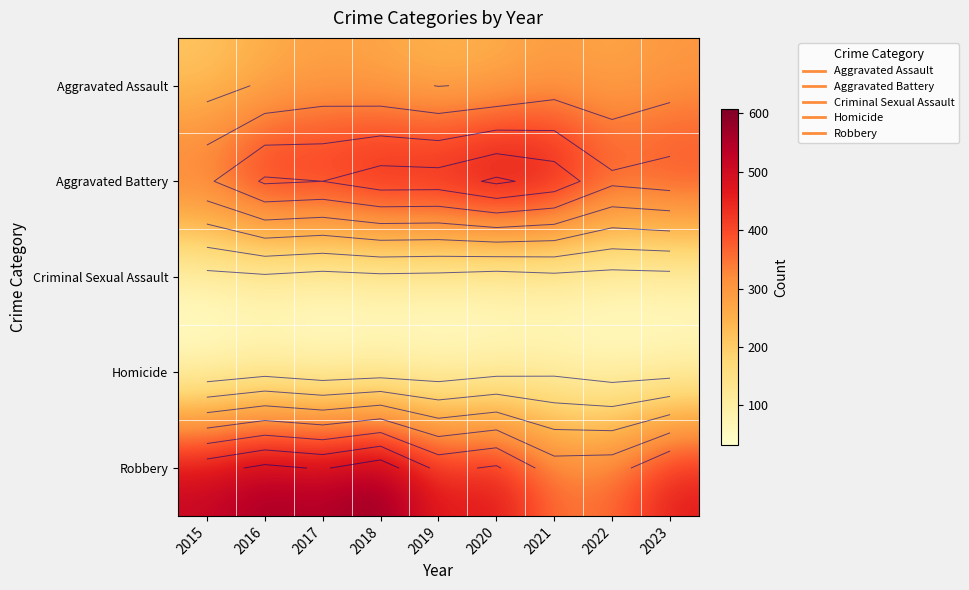

Which series has the largest total across all categories?

Robbery